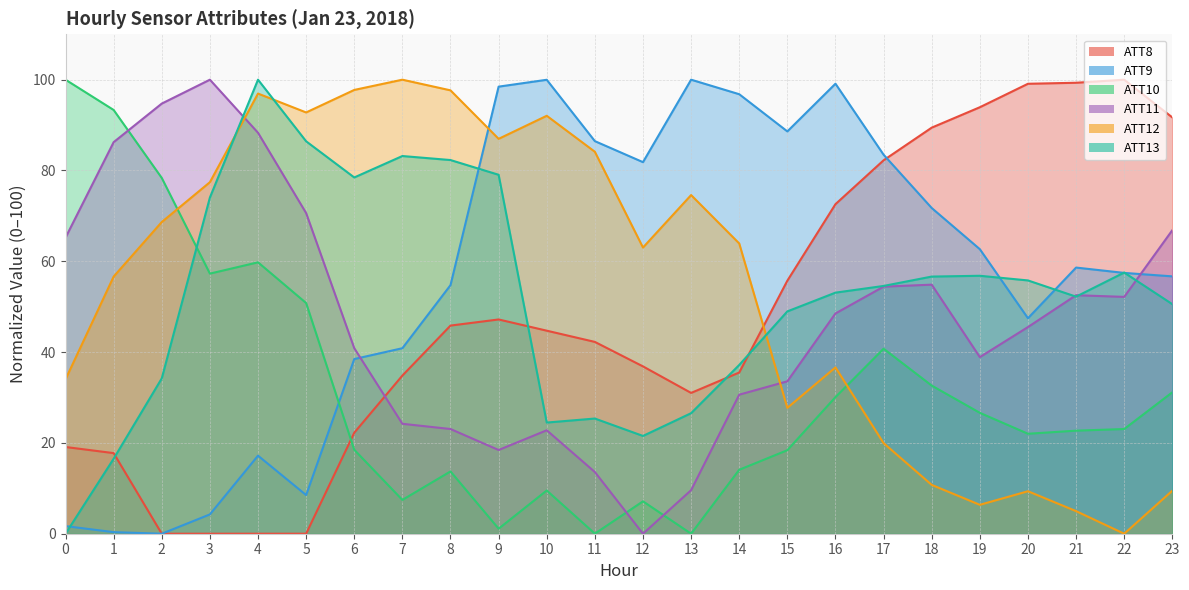

The ATT11 series shows 5.2 at 13. True or false?

False